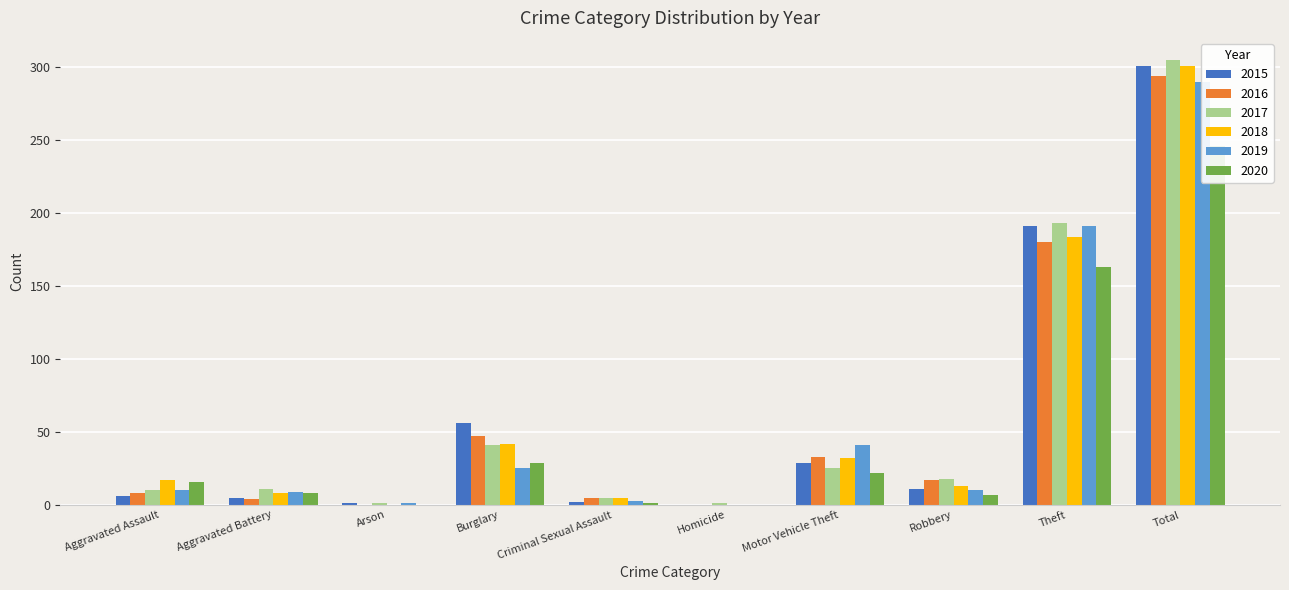

Which series changed the most between Motor Vehicle Theft and Total?

2017